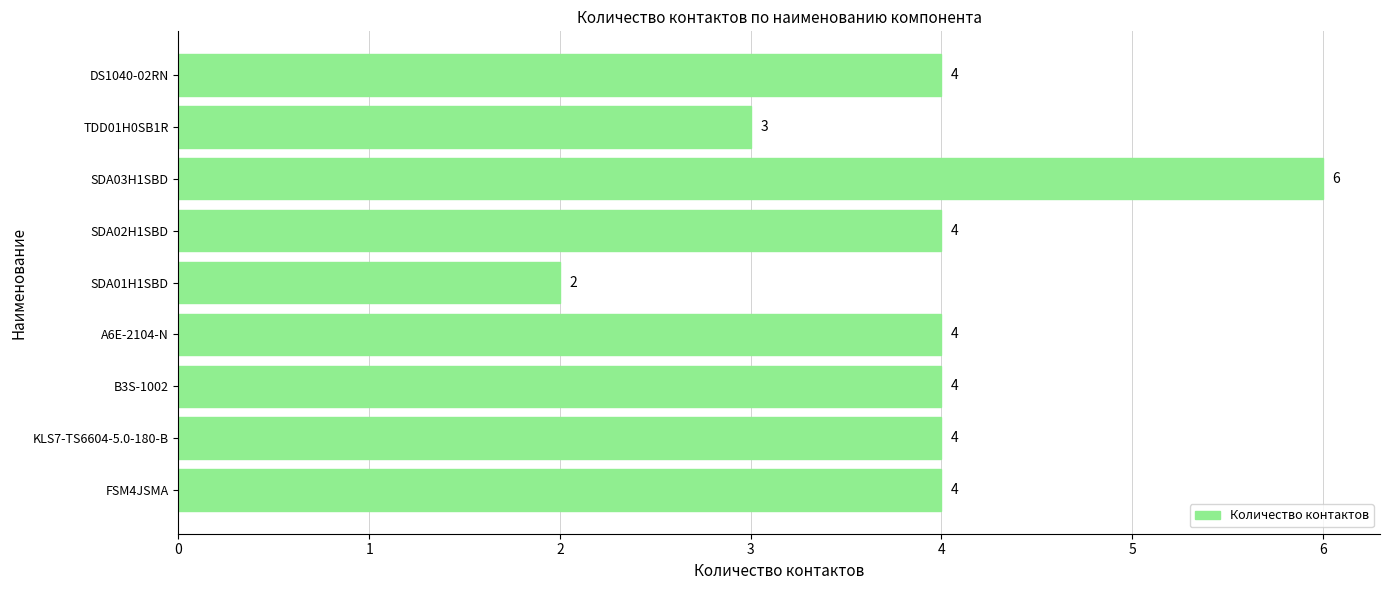

How many values are below 4?

2